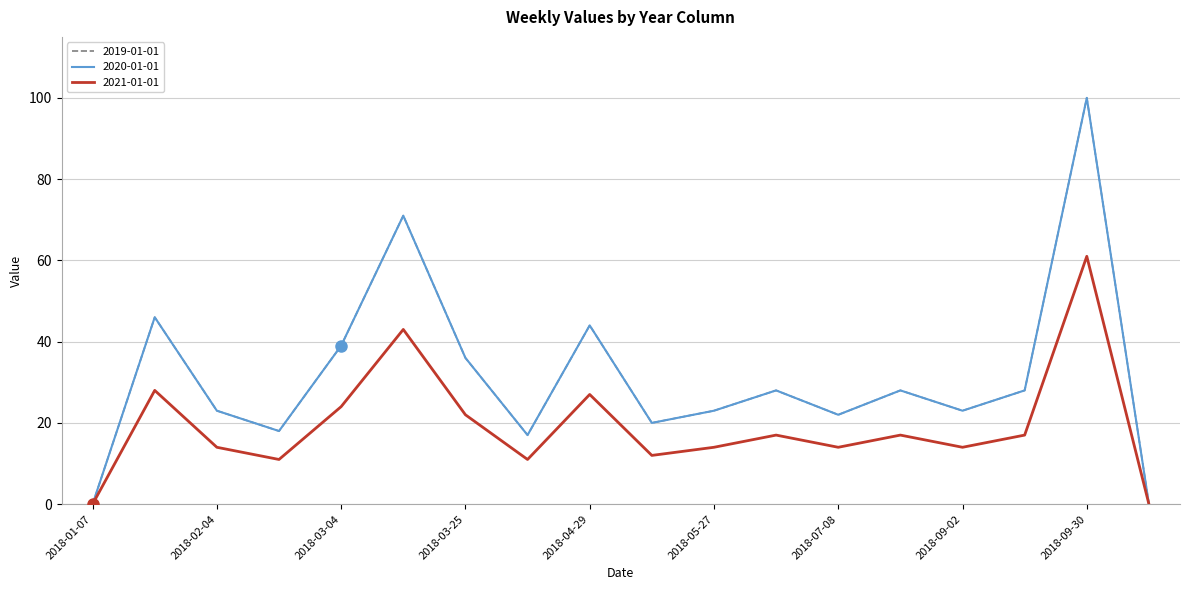

Which series has the largest total across all categories?

2019-01-01